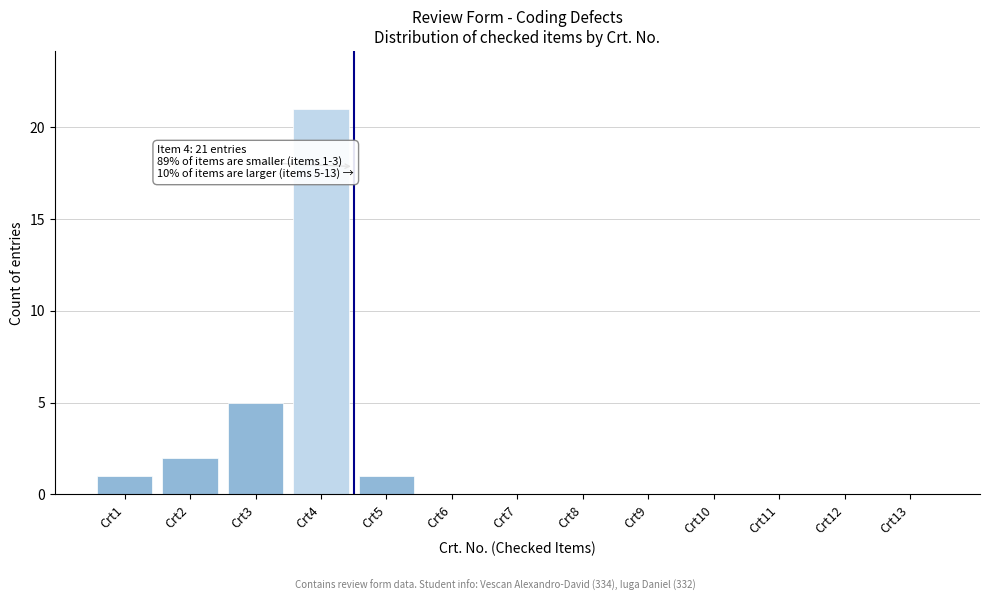

Reading left to right, what are all the values shown in this chart?

Crt1=1	Crt2=2	Crt3=5	Crt4=21	Crt5=1	Crt6=0	Crt7=0	Crt8=0	Crt9=0	Crt10=0	Crt11=0	Crt12=0	Crt13=0